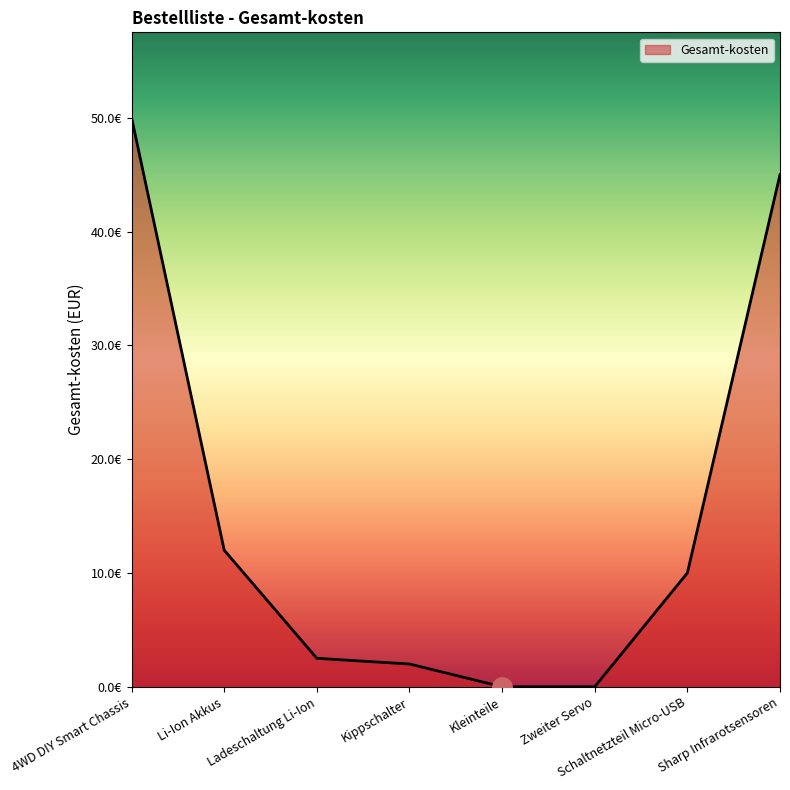

Does the chart display data point markers on the line(s)?

No